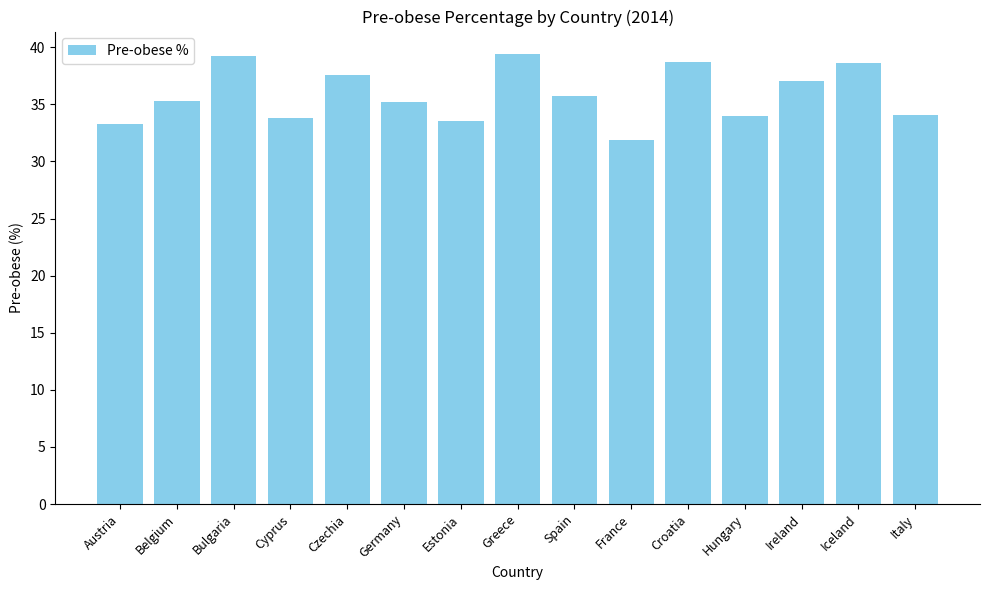

What is the greatest value displayed?

39.4